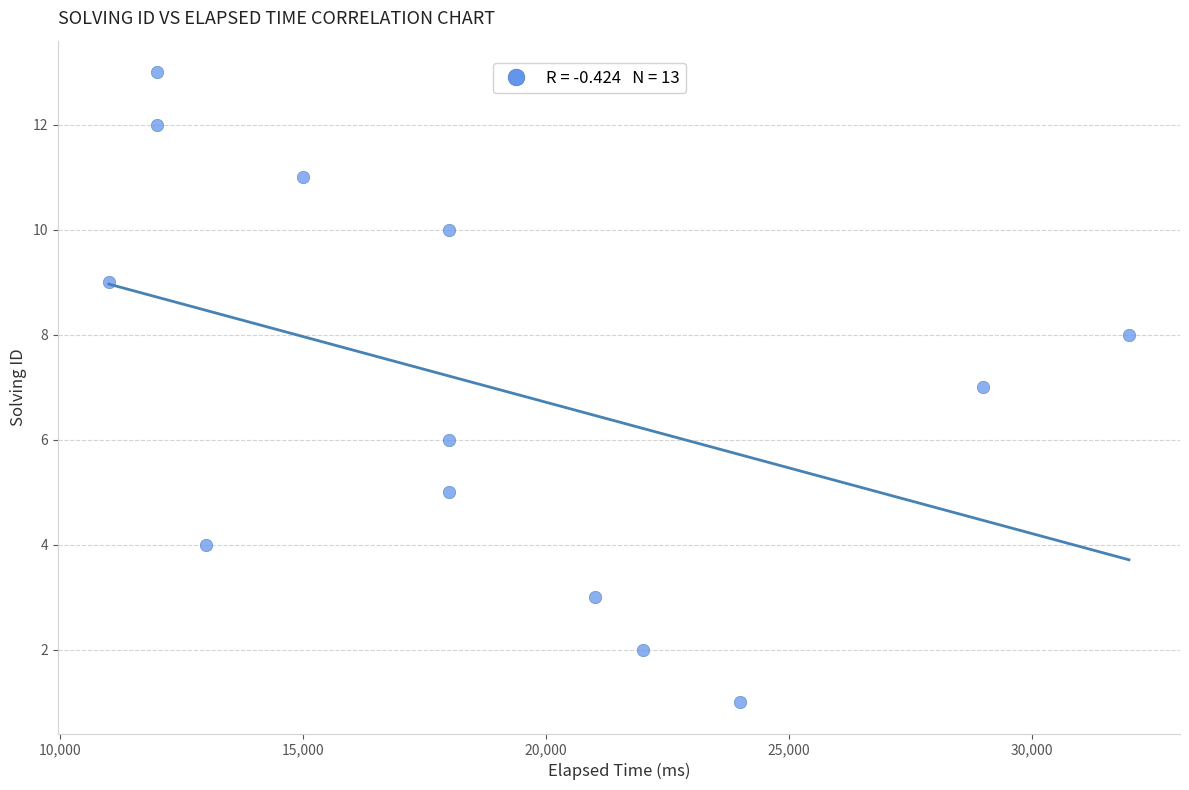

What is the range of X values (max minus min)?

21000